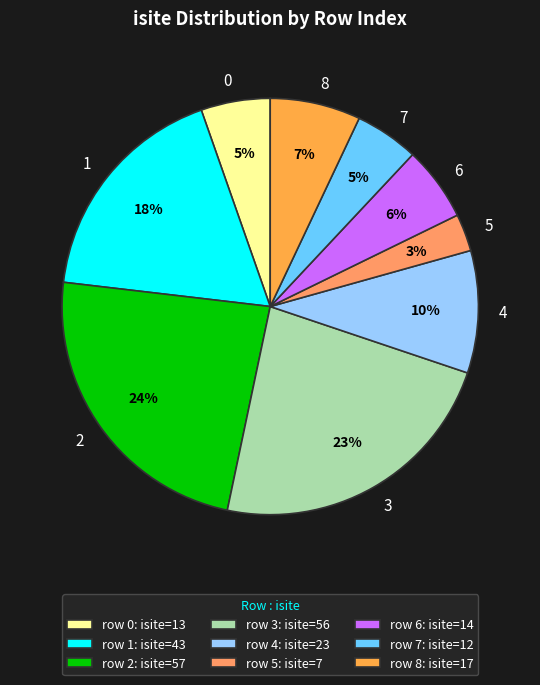

Count the number of slices in the pie.

9